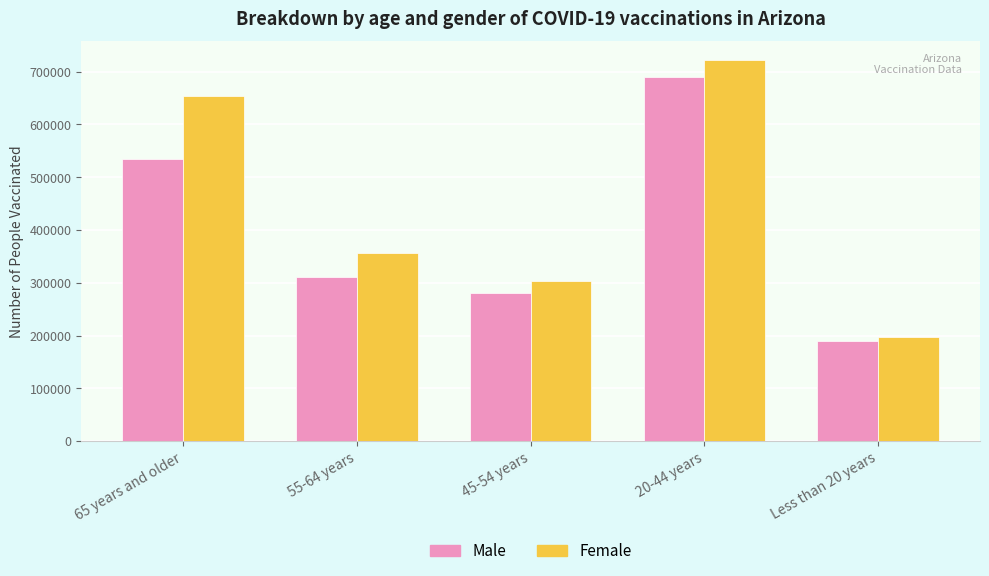

Reading left to right, list all the values displayed in this chart.

Male: 65 years and older=533885	55-64 years=311915	45-54 years=281235	20-44 years=690432	Less than 20 years=189152
Female: 65 years and older=654421	55-64 years=356001	45-54 years=304177	20-44 years=721391	Less than 20 years=197531